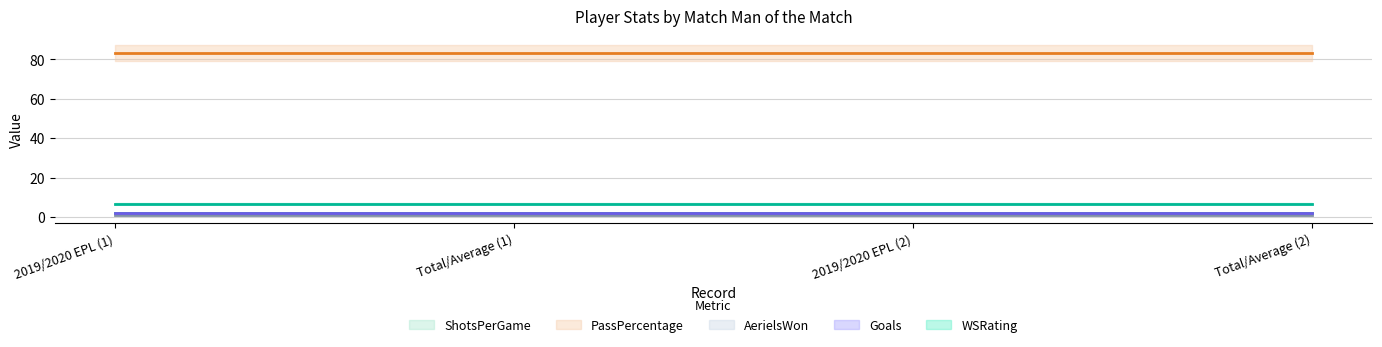

True or false: ShotsPerGame has more than 2 points higher than both neighbors.

False